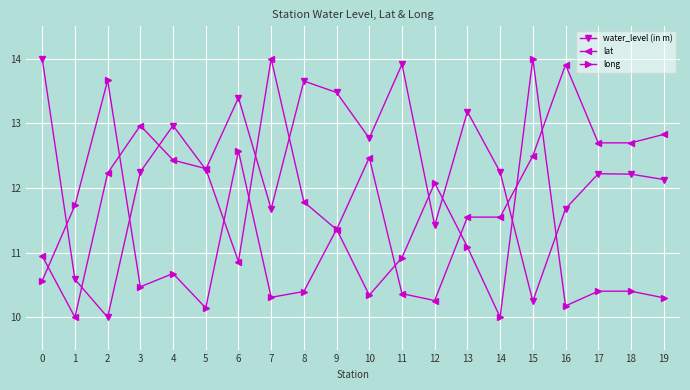

Reading left to right, extract all data points from this chart.

water_level (in m): 0=14.0	1=10.6	2=10.0	3=12.2	4=13.0	5=12.3	6=13.4	7=11.7	8=13.7	9=13.5	10=12.8	11=13.9	12=11.4	13=13.2	14=12.2	15=10.2	16=11.7	17=12.2	18=12.2	19=12.1
lat: 0=10.9	1=10.0	2=12.2	3=13.0	4=12.4	5=12.3	6=10.9	7=14.0	8=11.8	9=11.4	10=12.5	11=10.4	12=10.3	13=11.5	14=11.5	15=12.5	16=13.9	17=12.7	18=12.7	19=12.8
long: 0=10.6	1=11.7	2=13.7	3=10.5	4=10.7	5=10.1	6=12.6	7=10.3	8=10.4	9=11.4	10=10.3	11=10.9	12=12.1	13=11.1	14=10.0	15=14.0	16=10.2	17=10.4	18=10.4	19=10.3